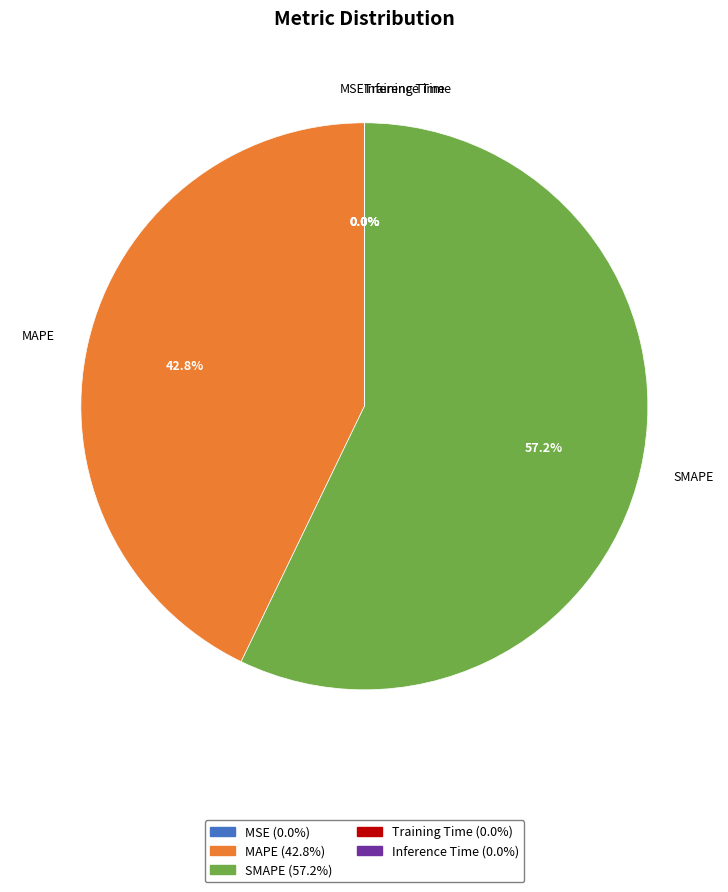

Is there any slice that represents more than half of the pie?

Yes